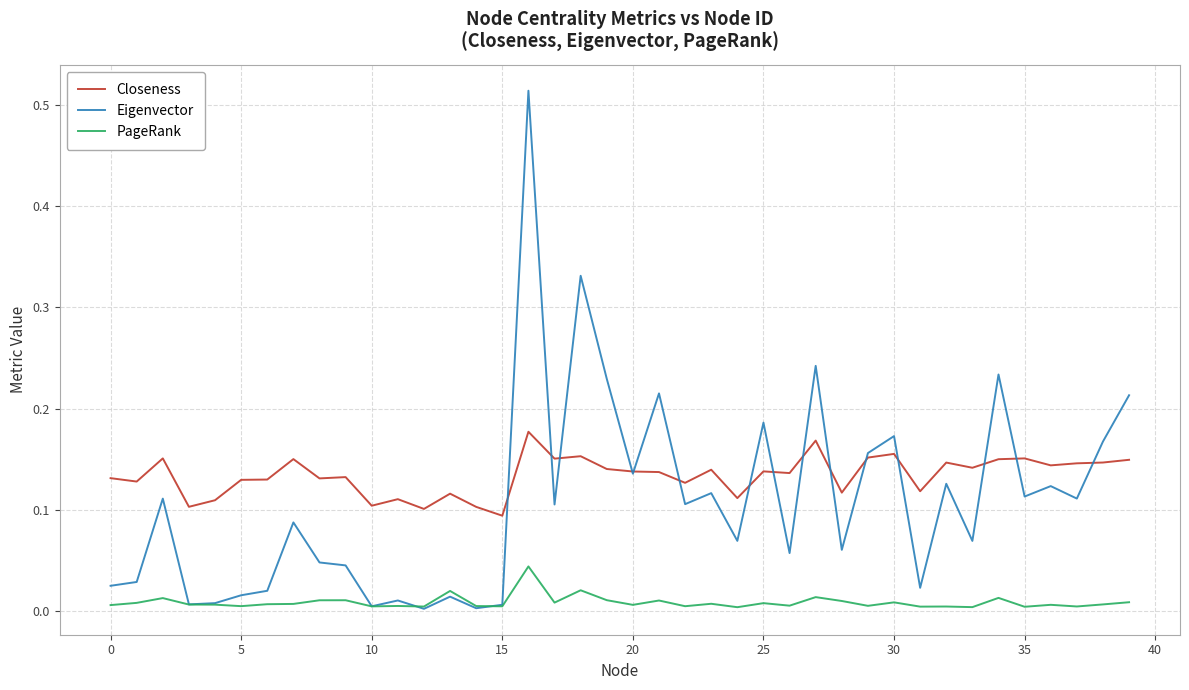

Which series has the widest spread of values?

Eigenvector